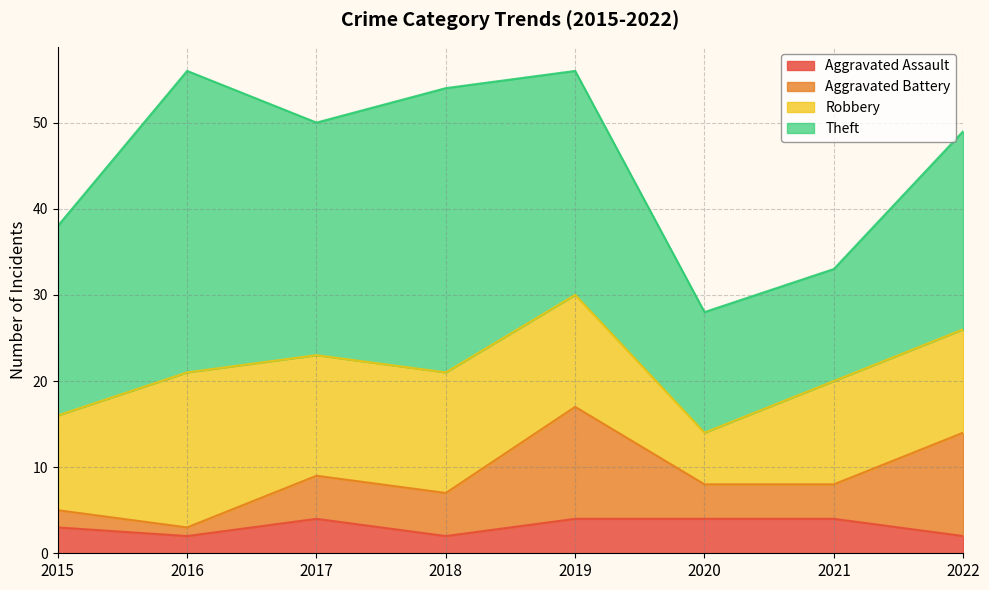

True or false: Theft and Aggravated Battery intersect in this chart.

False